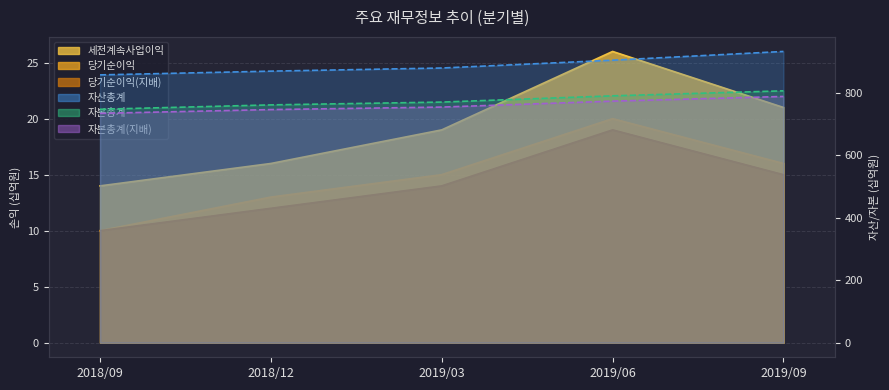

Where is 당기순이익 nearest to the value 15?

2019/03